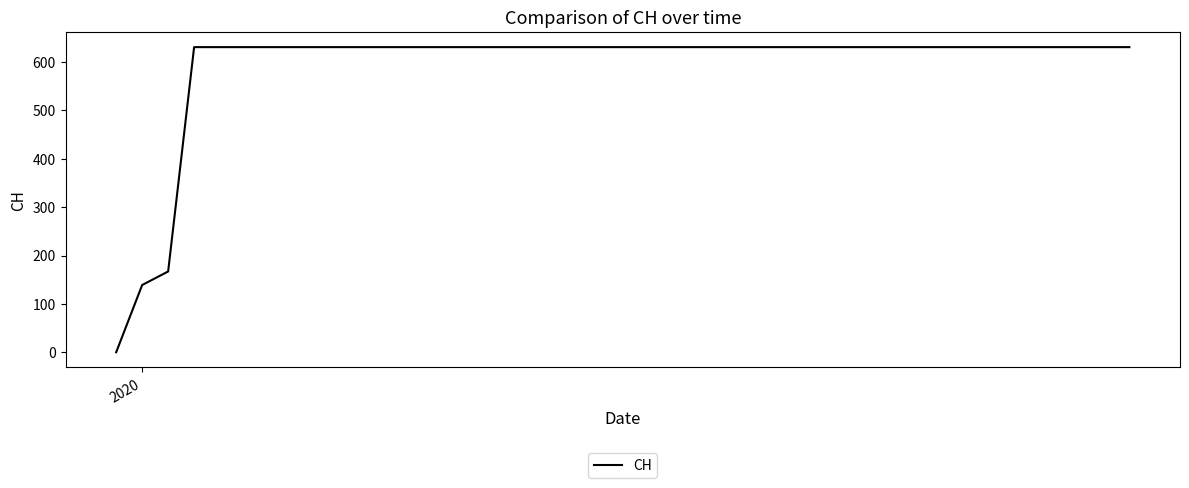

What is the maximum value shown in the chart?

631